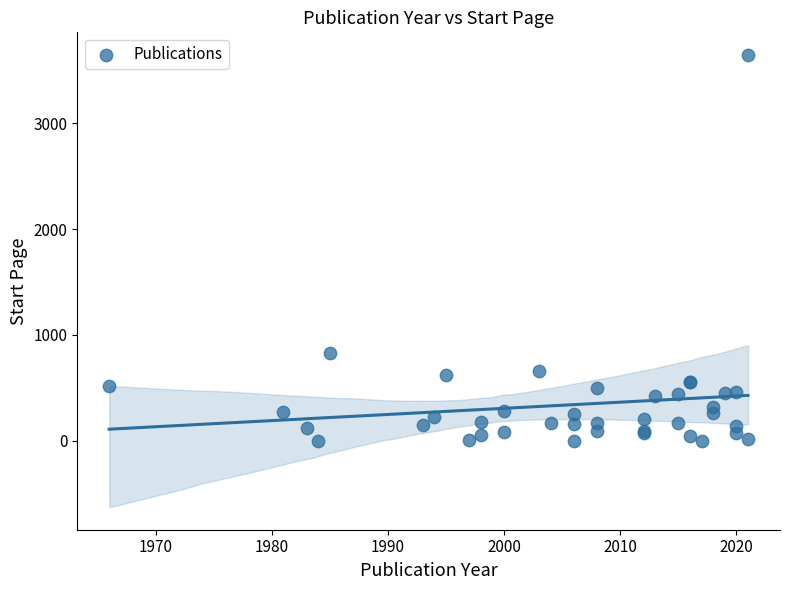

What Y value in the scatter plot is closest to 1822?

833